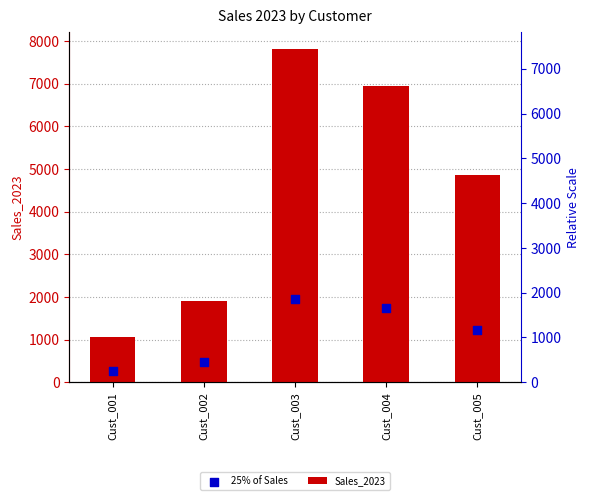

Which series reaches the minimum Y coordinate?

25% of Sales